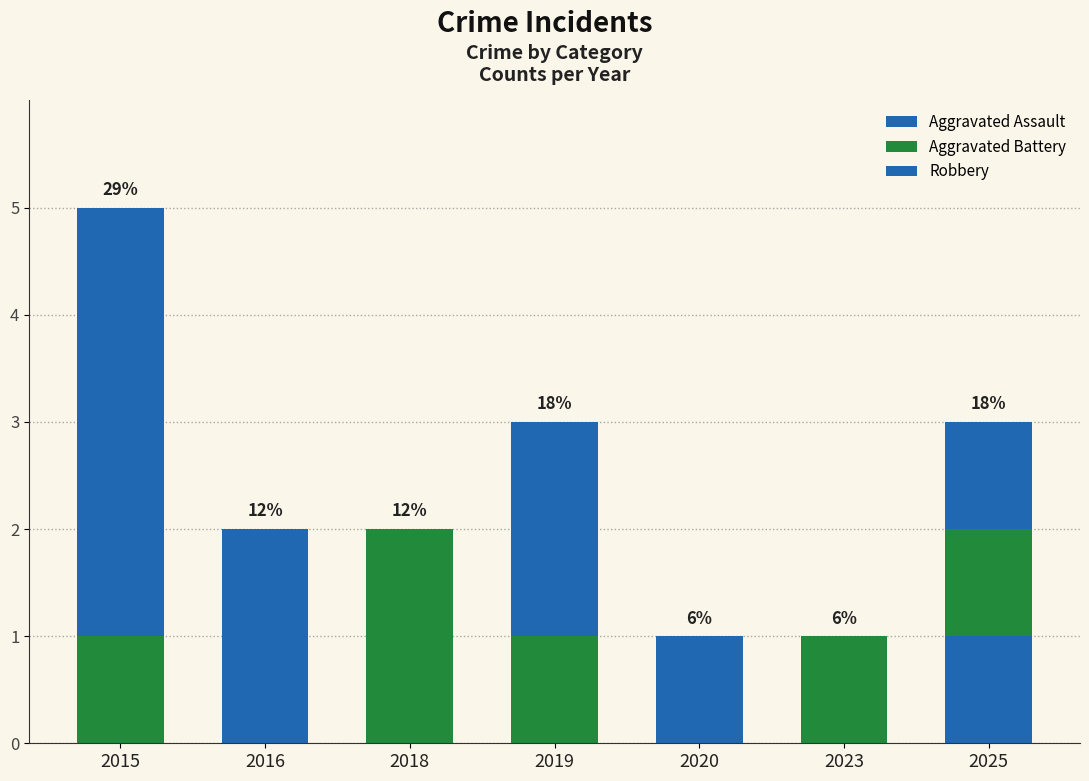

At 2025, list the series in order from smallest to largest.

Aggravated Assault, Aggravated Battery, Robbery